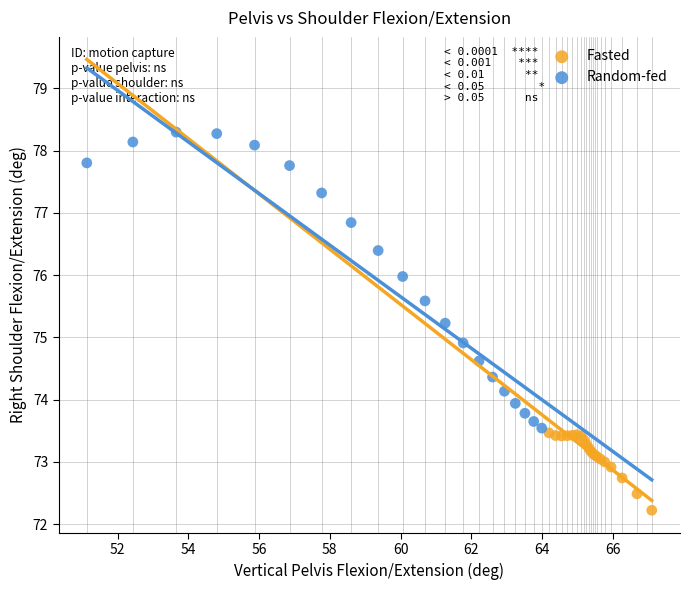

Which series contains the highest Y value?

Random-fed